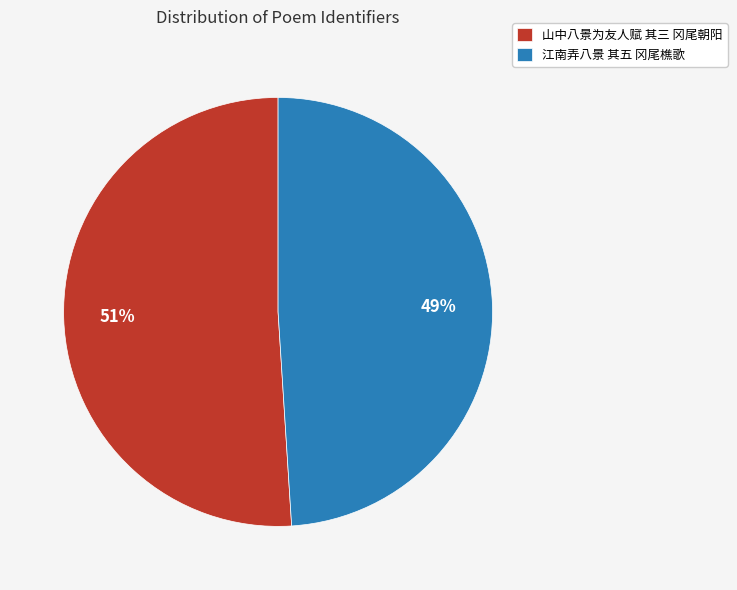

Combined, do 江南弄八景 其五 冈尾樵歌 and 山中八景为友人赋 其三 冈尾朝阳 account for over 50%?

Yes